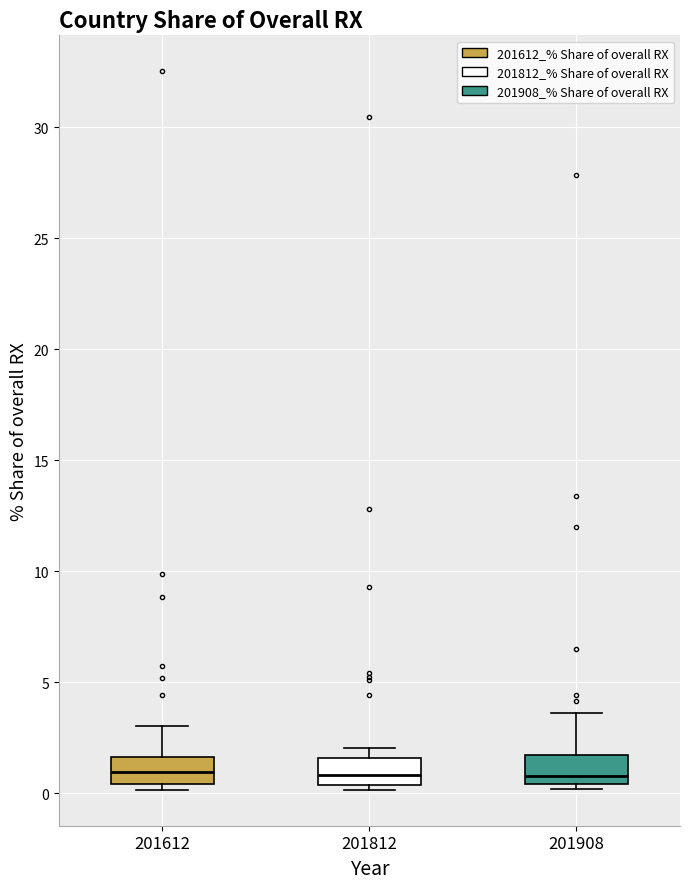

Reading left to right, read every box against the y-axis: the position of its median line, the range the box covers, and the ends of its whiskers. The values are not printed on the chart, so give them approximately, as read against the axis.

201612: median 1.0, box 0.5 to 1.5, whiskers 0.0 to 3.0
201812: median 1.0, box 0.5 to 1.5, whiskers 0.0 to 2.0
201908: median 1.0, box 0.5 to 1.5, whiskers 0.0 to 3.5